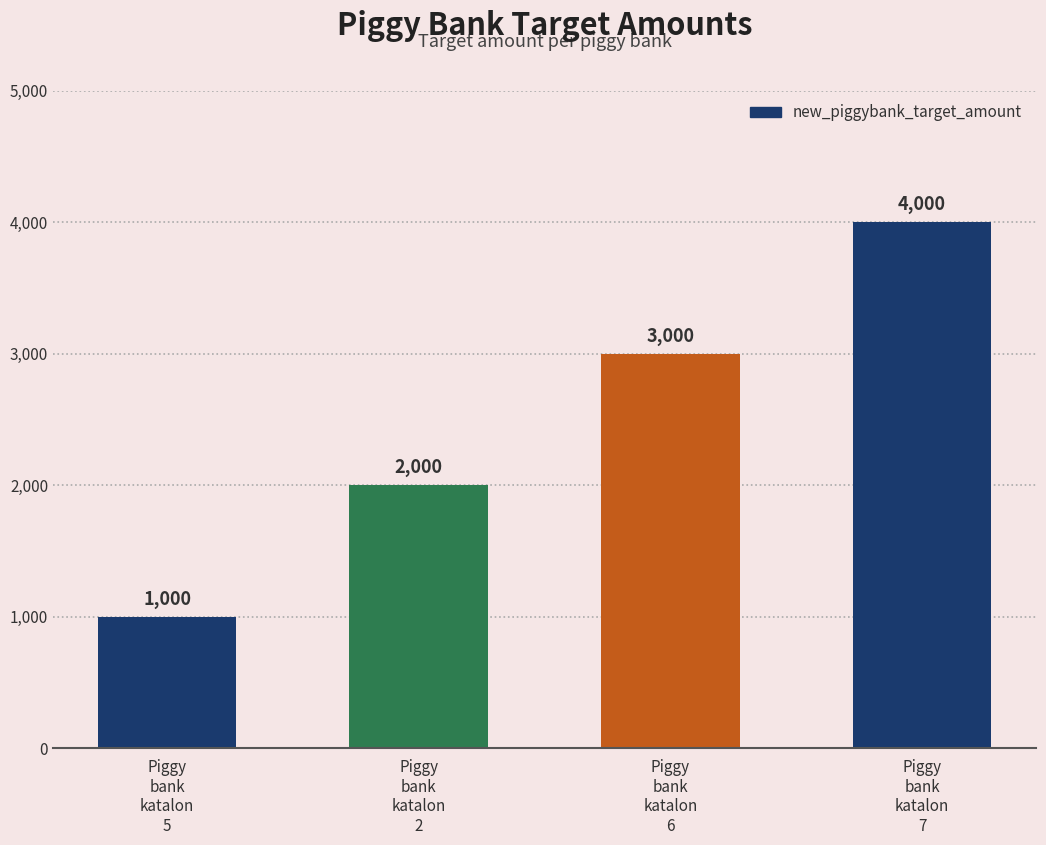

Count the number of categories in the chart.

4